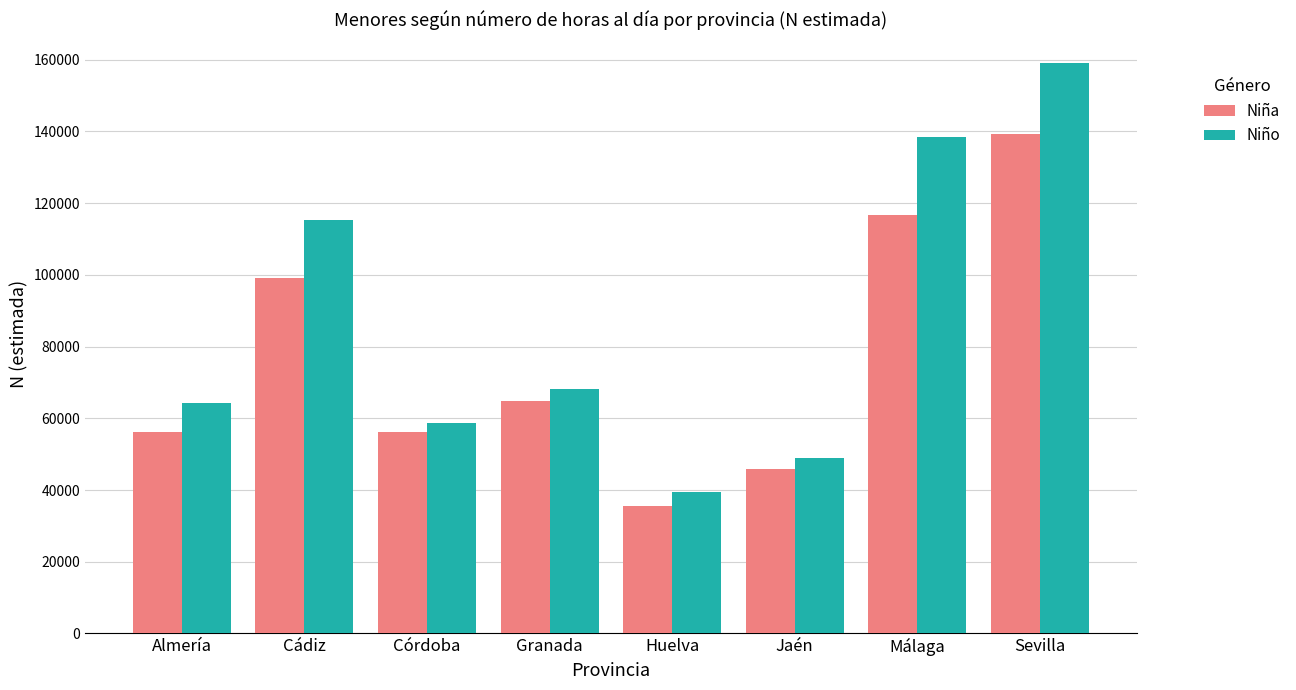

What is the approximate value of Niño at Sevilla, to the nearest 100?

159100